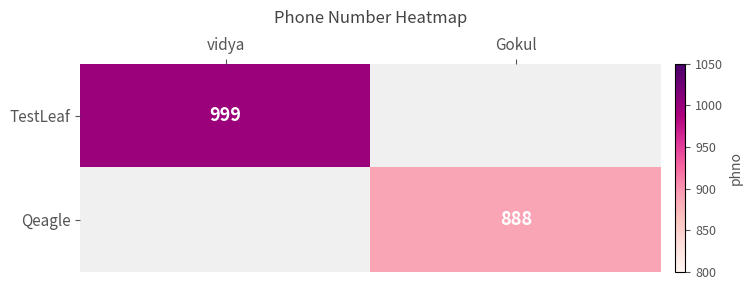

Is the value of TestLeaf at vidya greater than the value of Qeagle at Gokul?

Yes